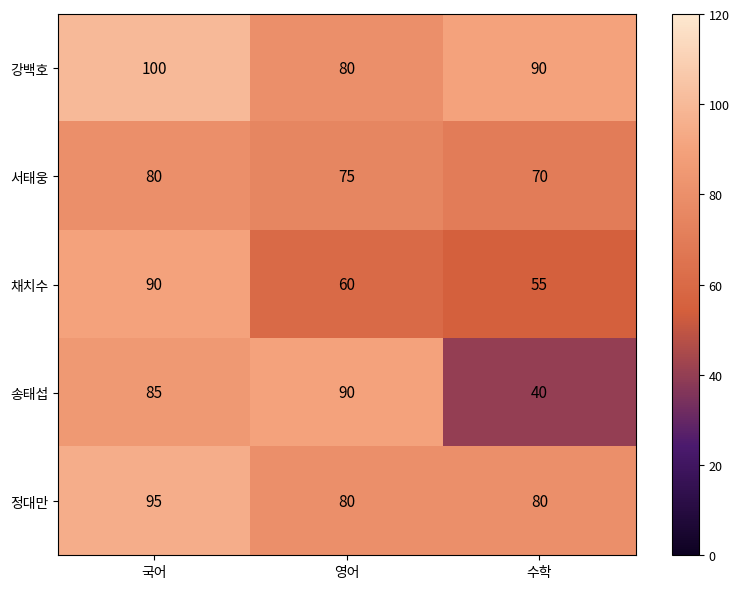

Rank the series by their average value, from lowest to highest.

채치수, 송태섭, 서태웅, 정대만, 강백호